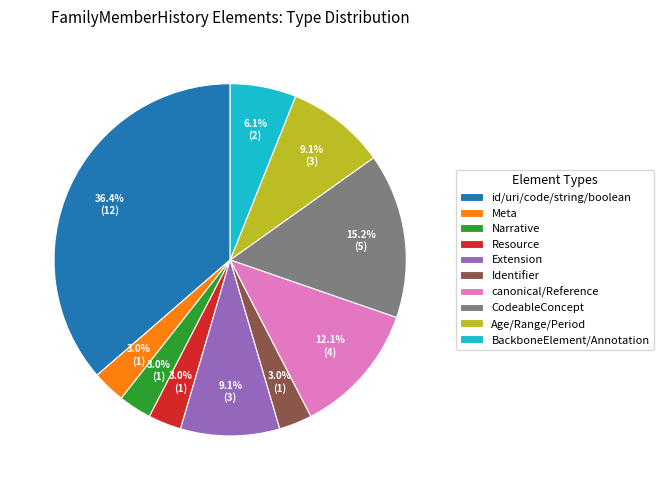

Is there a majority slice in this chart?

No